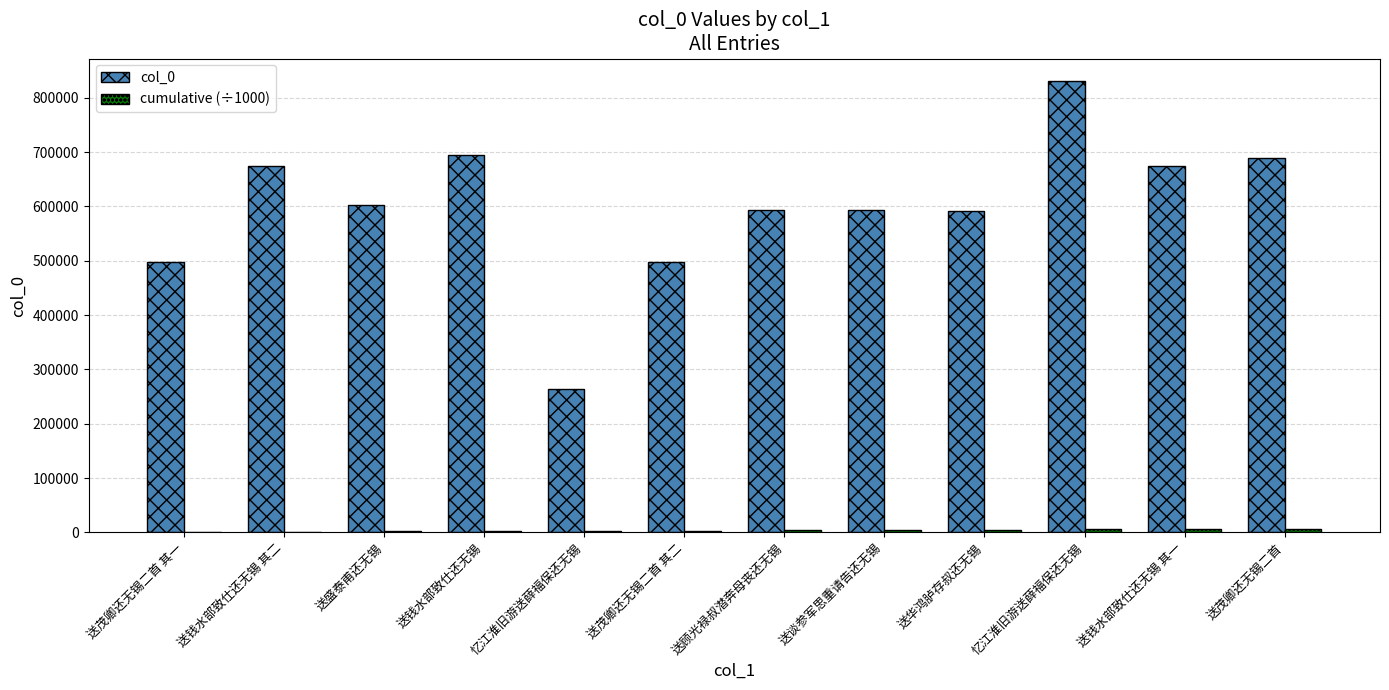

What is the difference between the maximum and minimum values in the col_0 series?

567124